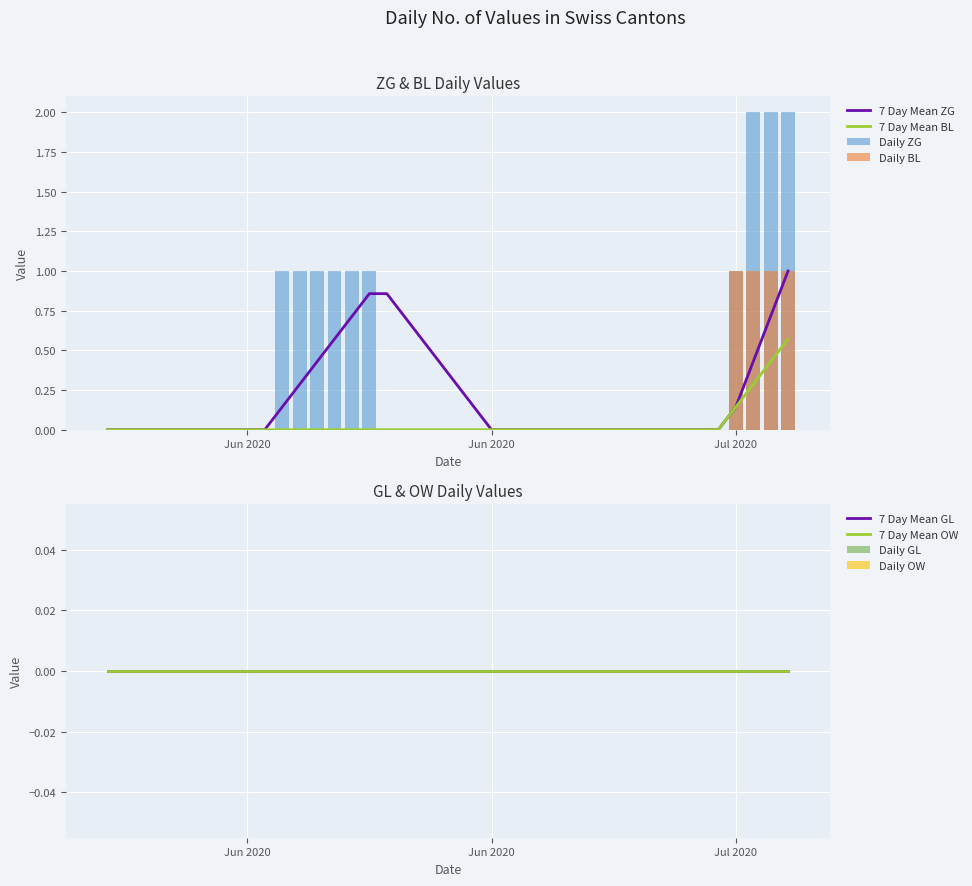

Are the bars horizontal?

No